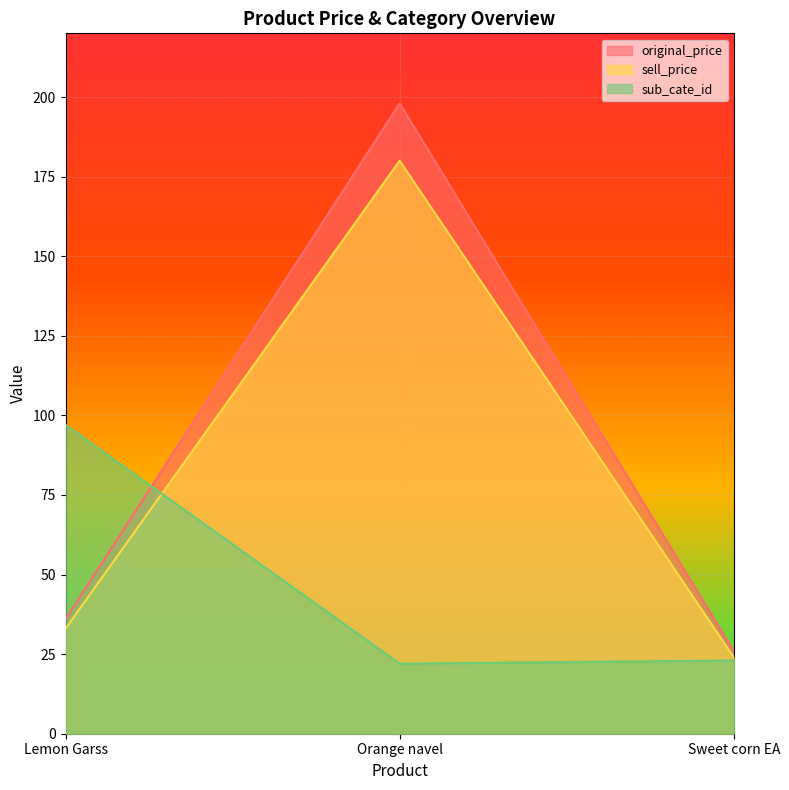

How many lines are shown in the chart?

3